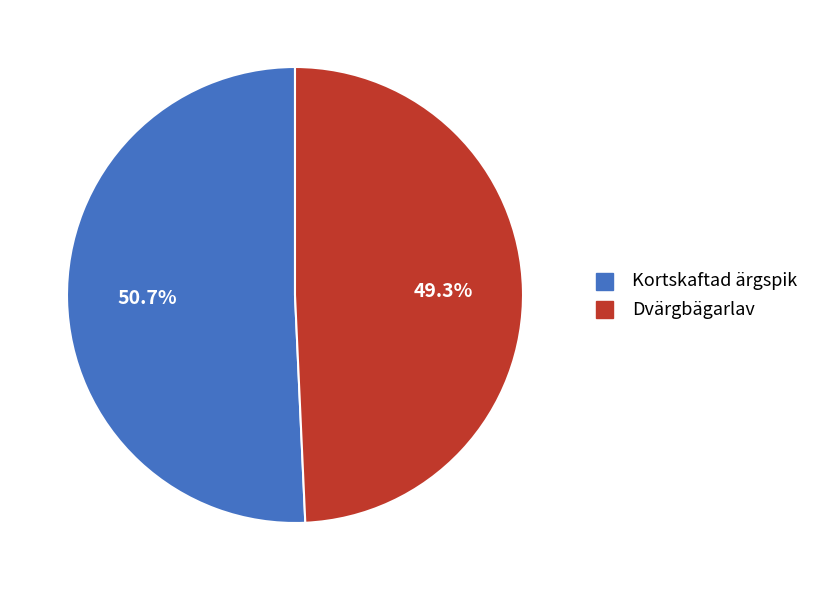

What percentage is the Kortskaftad ärgspik slice, to the nearest percent?

51%